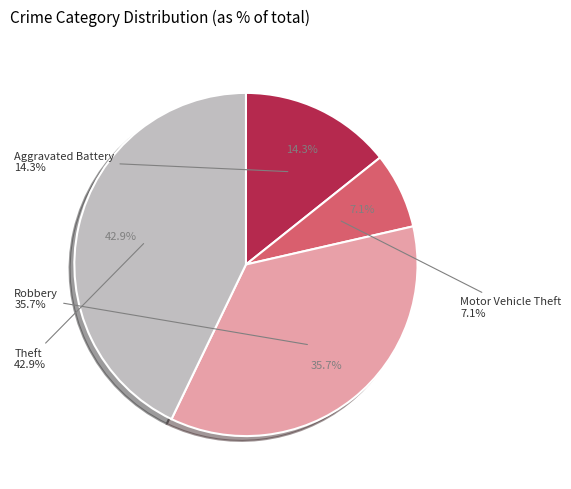

Is Robbery the majority of the pie?

No